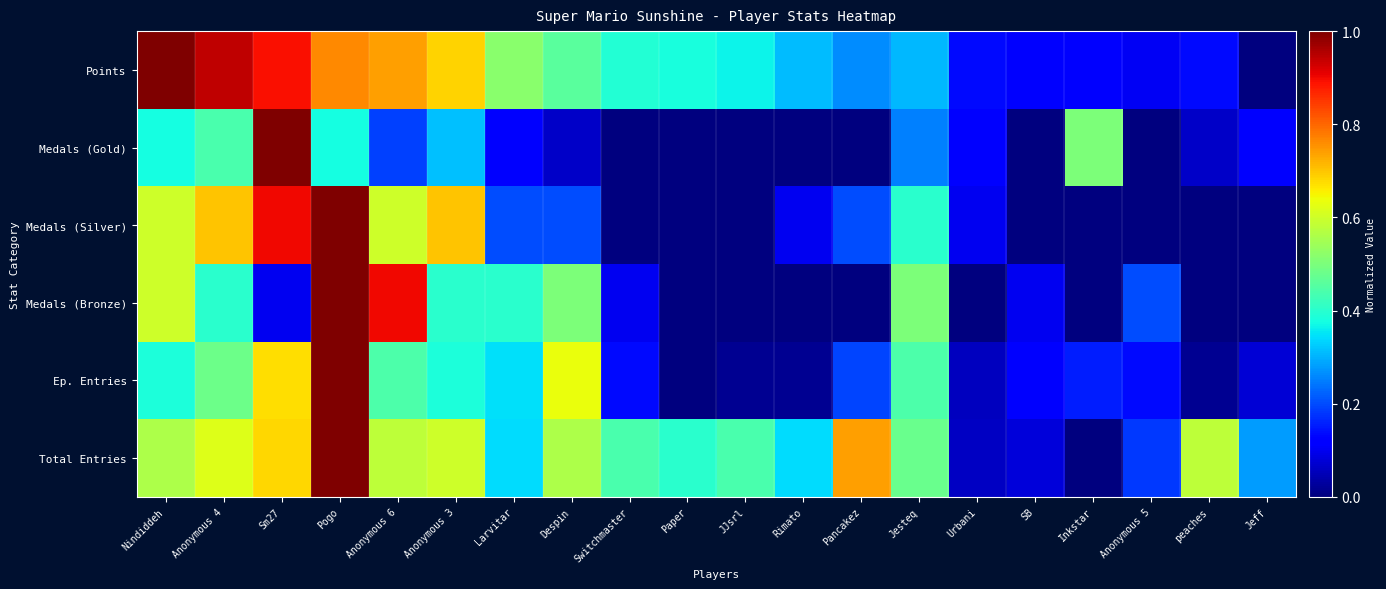

What is the difference between the highest and lowest values at JJsrl?

0.4